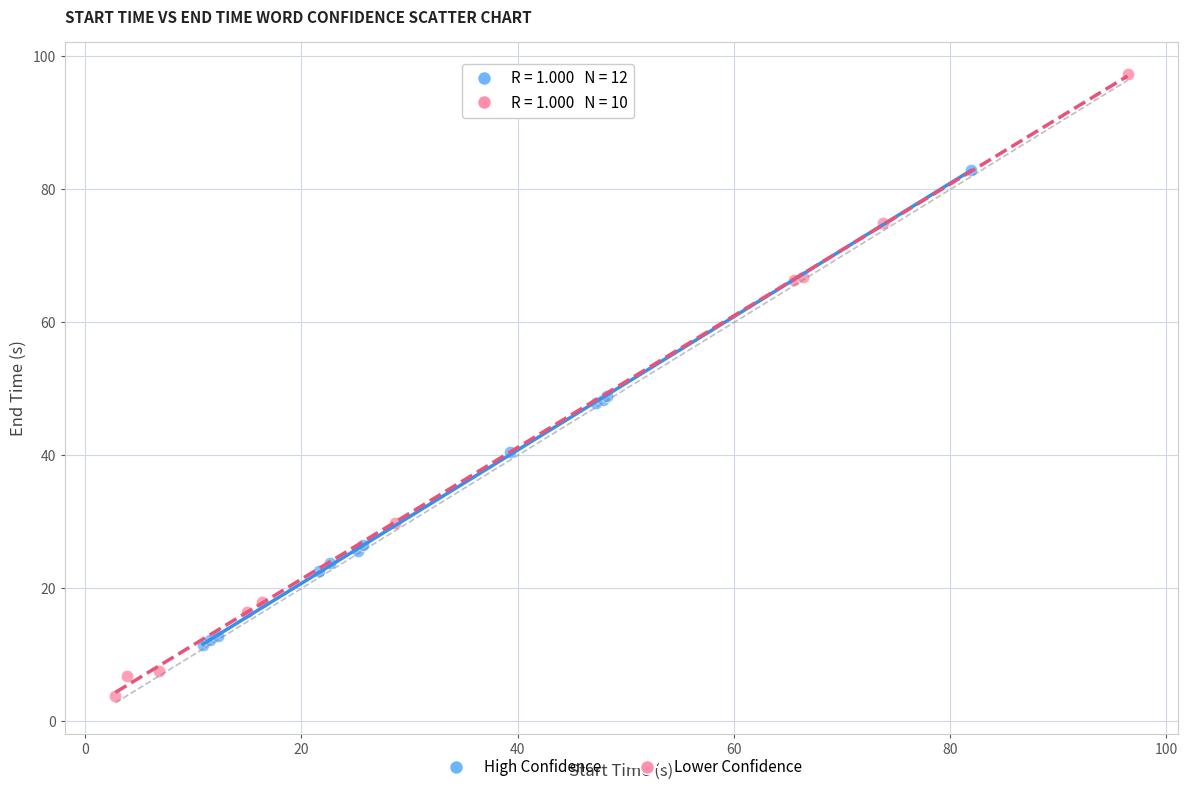

What are all the series names shown in the legend?

High Confidence, Lower Confidence